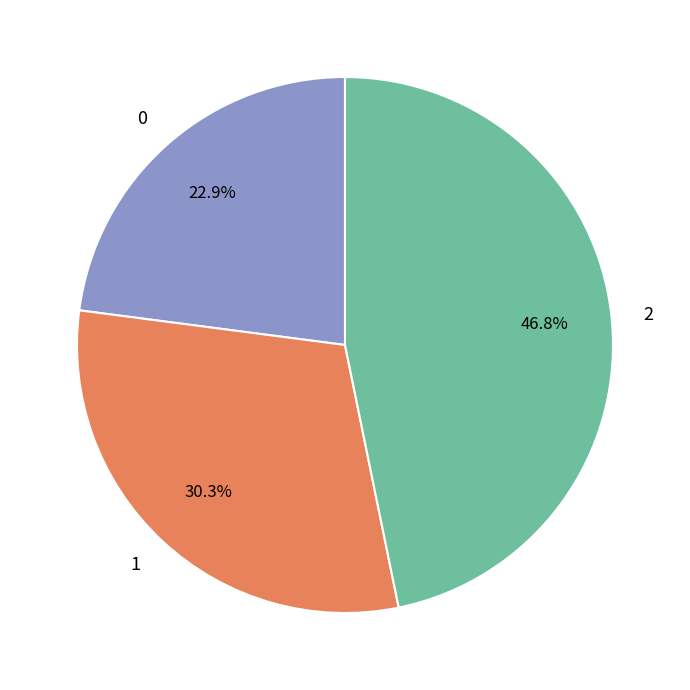

How many slices are in this pie chart?

3